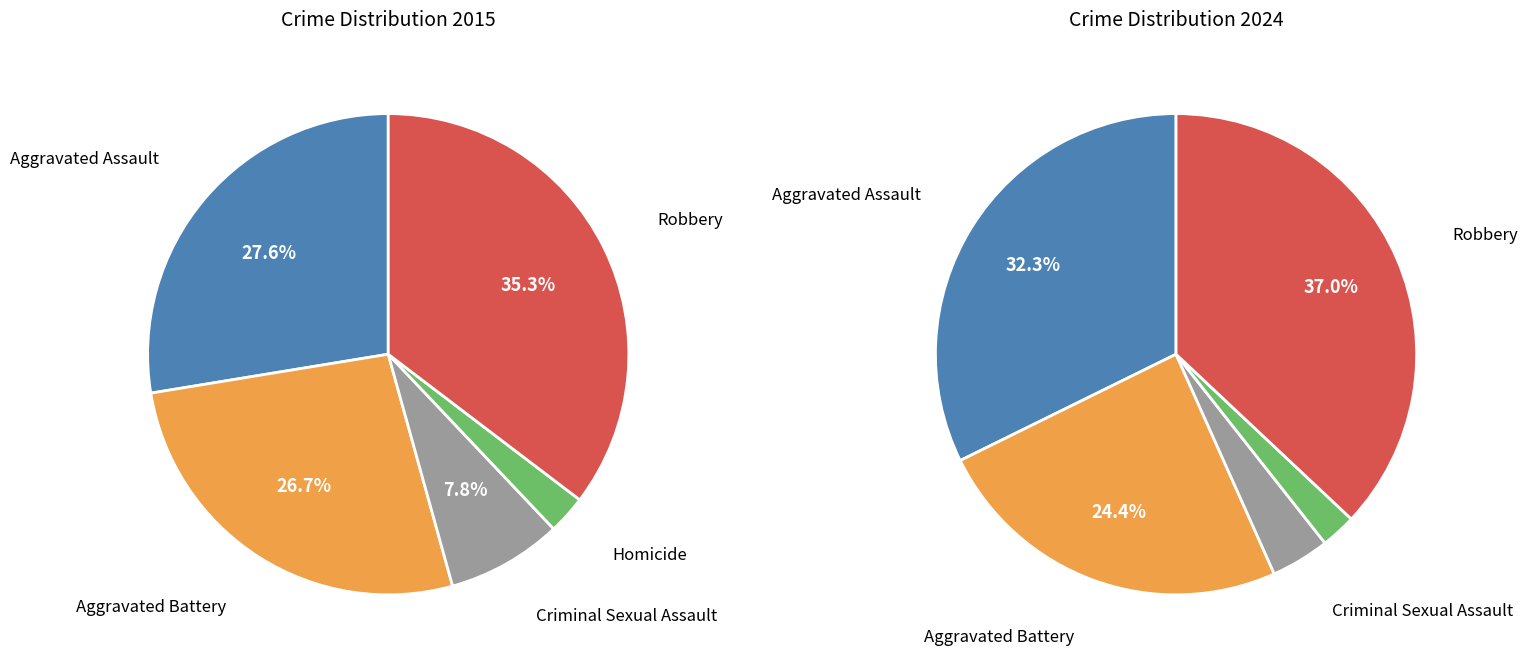

To the nearest percent, what is the difference between the Robbery and Aggravated Assault slice percentages?

8%